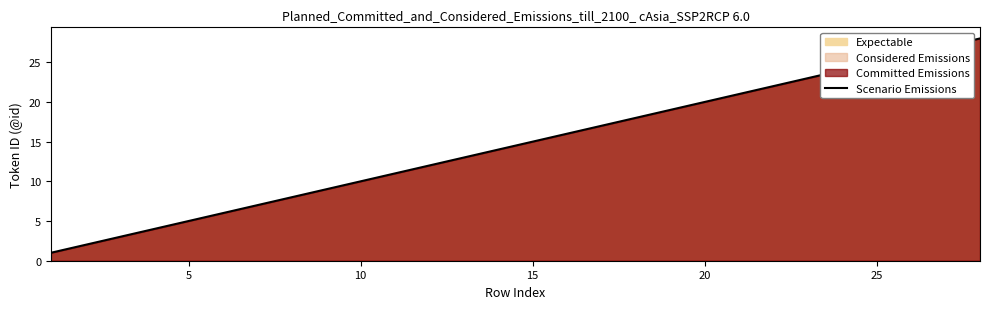

What is the greatest value displayed?

28